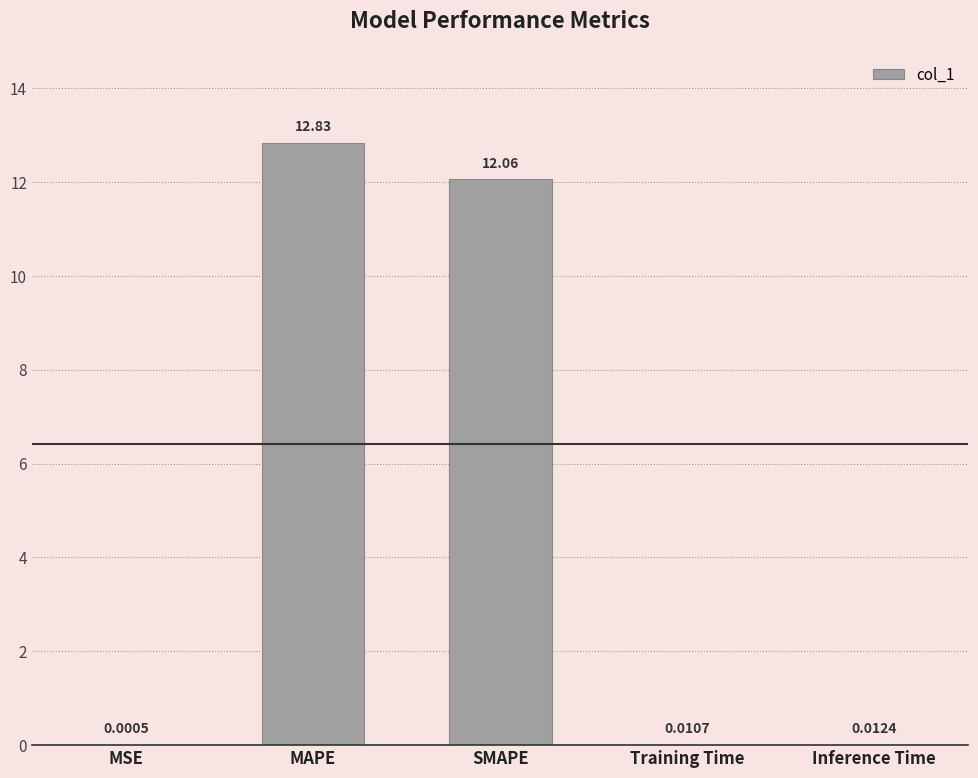

Are the bars horizontal?

No